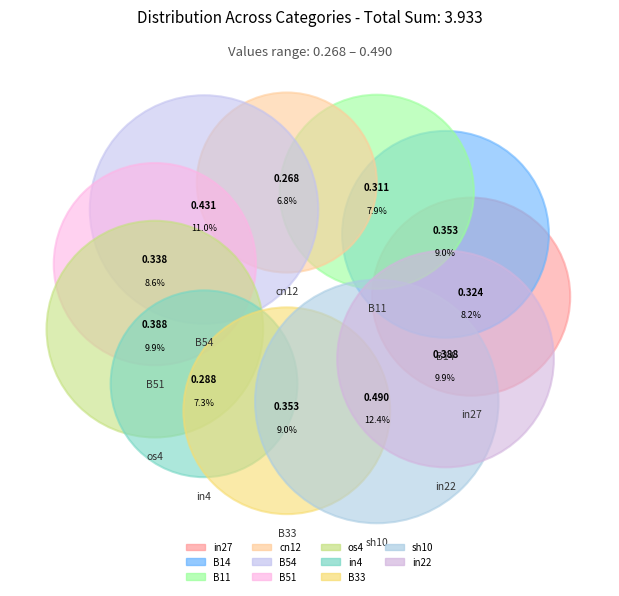

Does in27 represent more than half of the total?

No